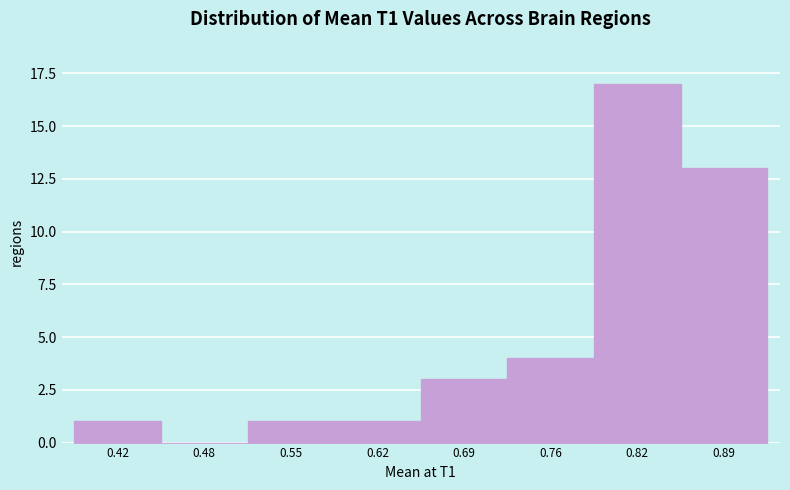

Reading left to right, list all the values displayed in this chart.

0.42=1	0.48=0	0.55=1	0.62=1	0.69=3	0.76=4	0.82=17	0.89=13